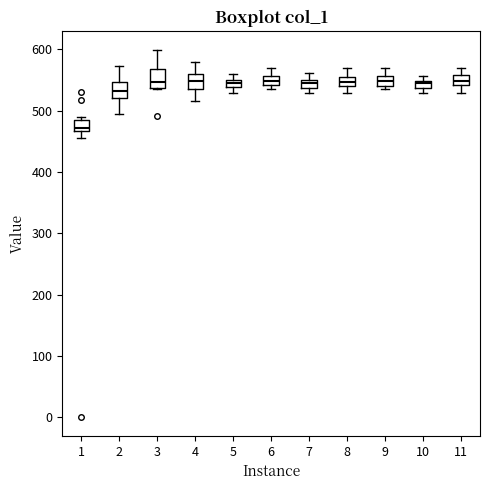

Where does the lower whisker of the box at x = 8 end on the y-axis? The values are not printed on the chart, so give them approximately, as read against the axis.

530